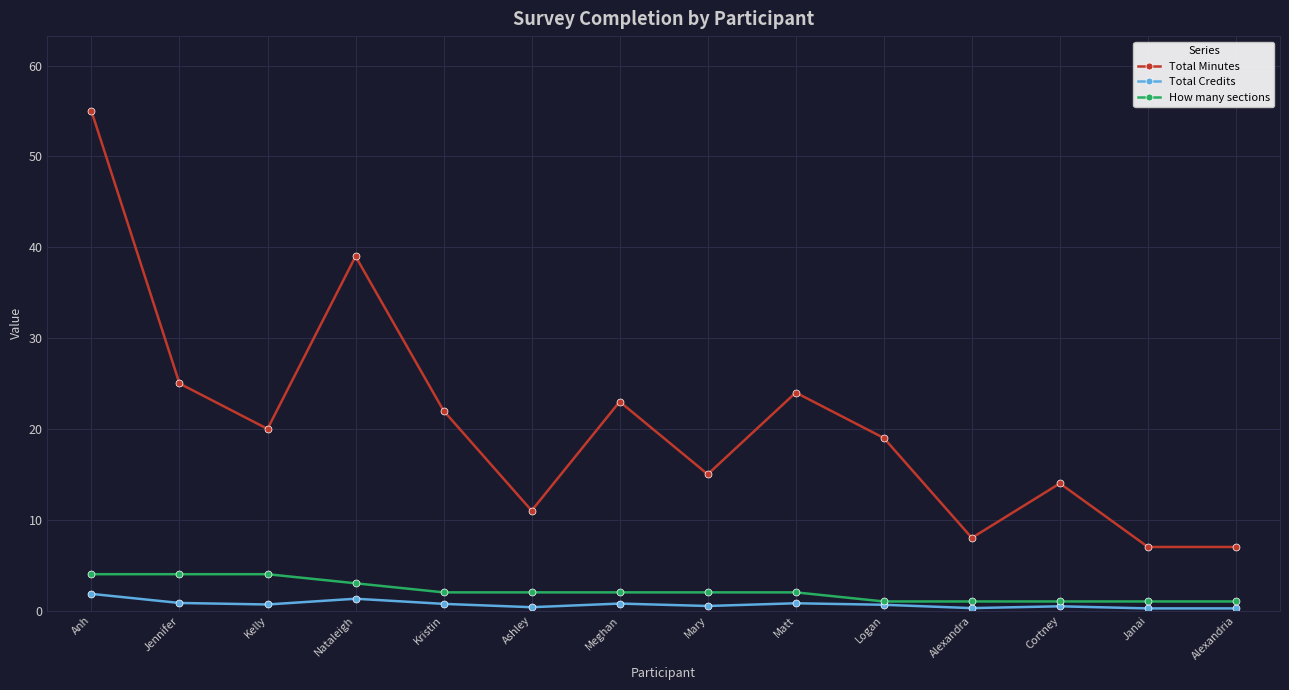

In Total Minutes, how many points are higher than both neighbors (excluding endpoints)?

4